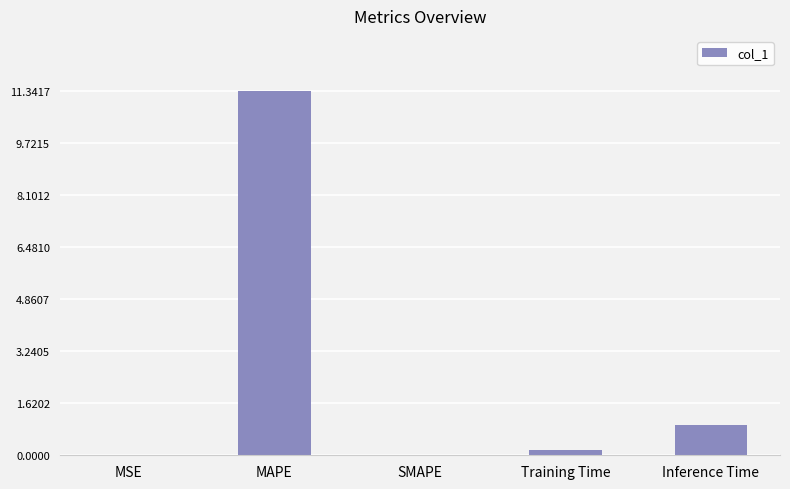

What is the greatest value displayed?

11.3